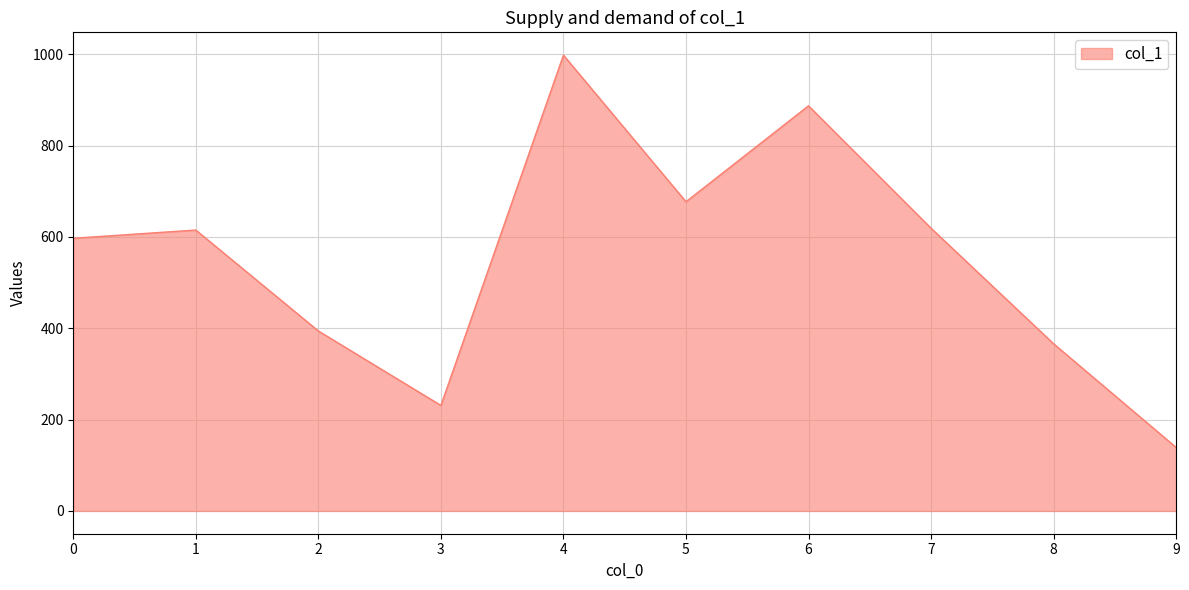

What is the difference between the maximum and minimum values?

859